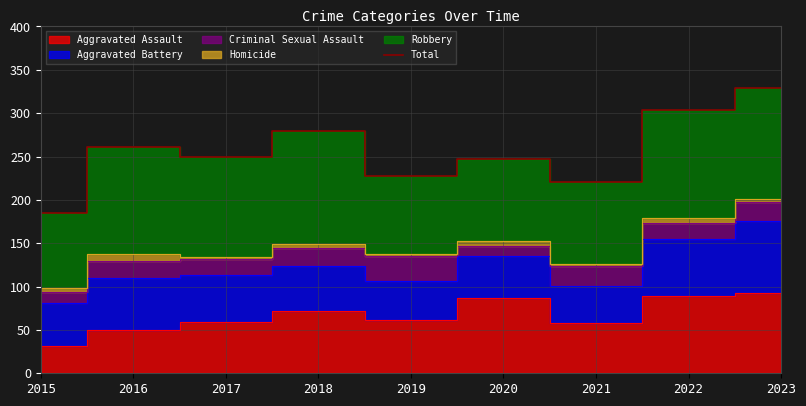

Is it true that the value at 2017 is 249?

True